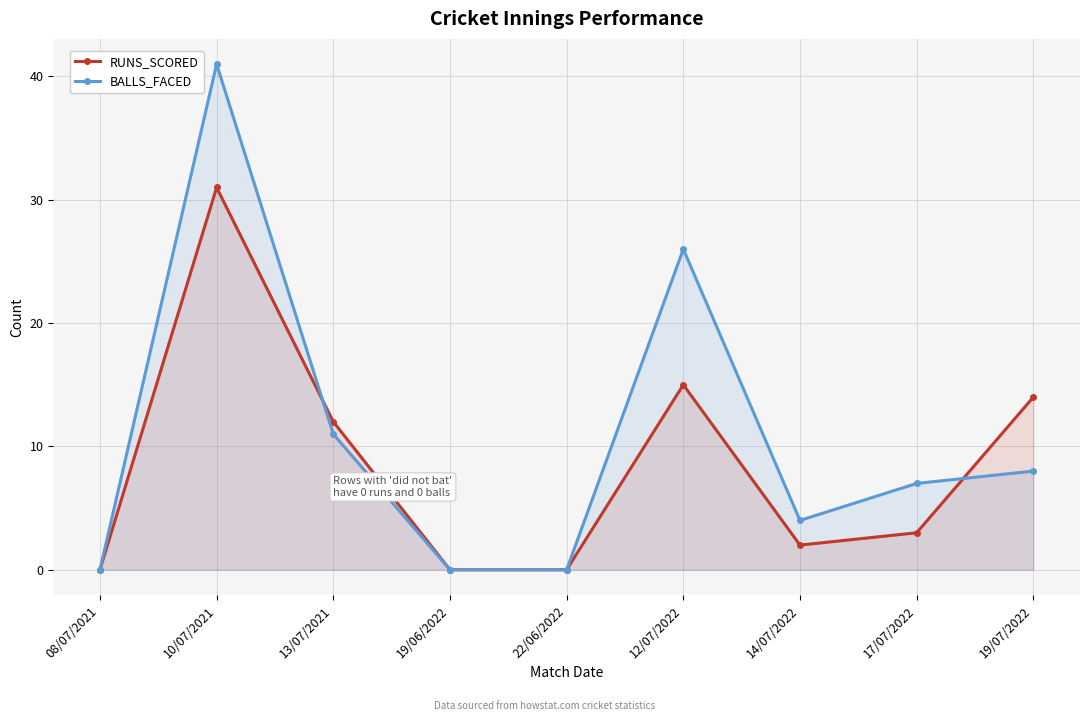

At which label is BALLS_FACED closest to 20?

12/07/2022